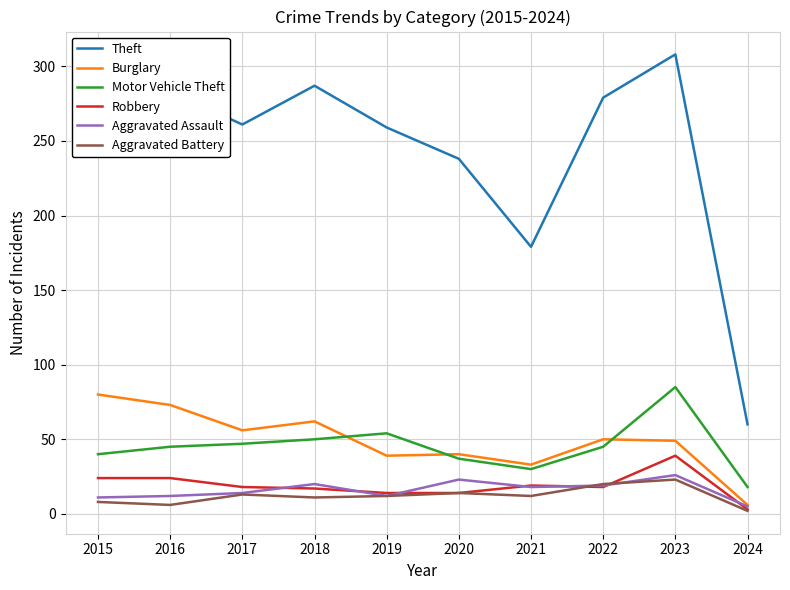

Rank the series by their maximum value, from highest to lowest.

Theft, Motor Vehicle Theft, Burglary, Robbery, Aggravated Assault, Aggravated Battery